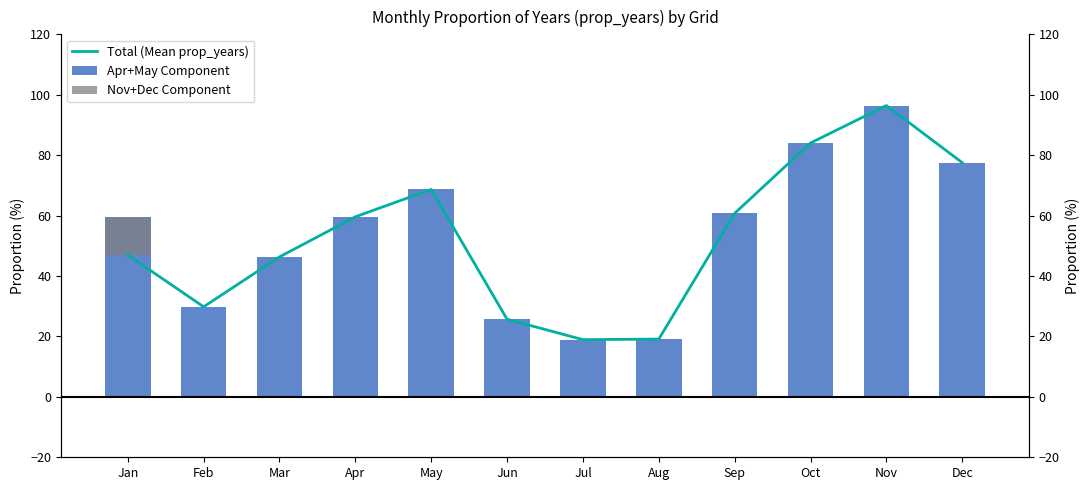

How many data points in Nov+Dec Component are less than 0?

1